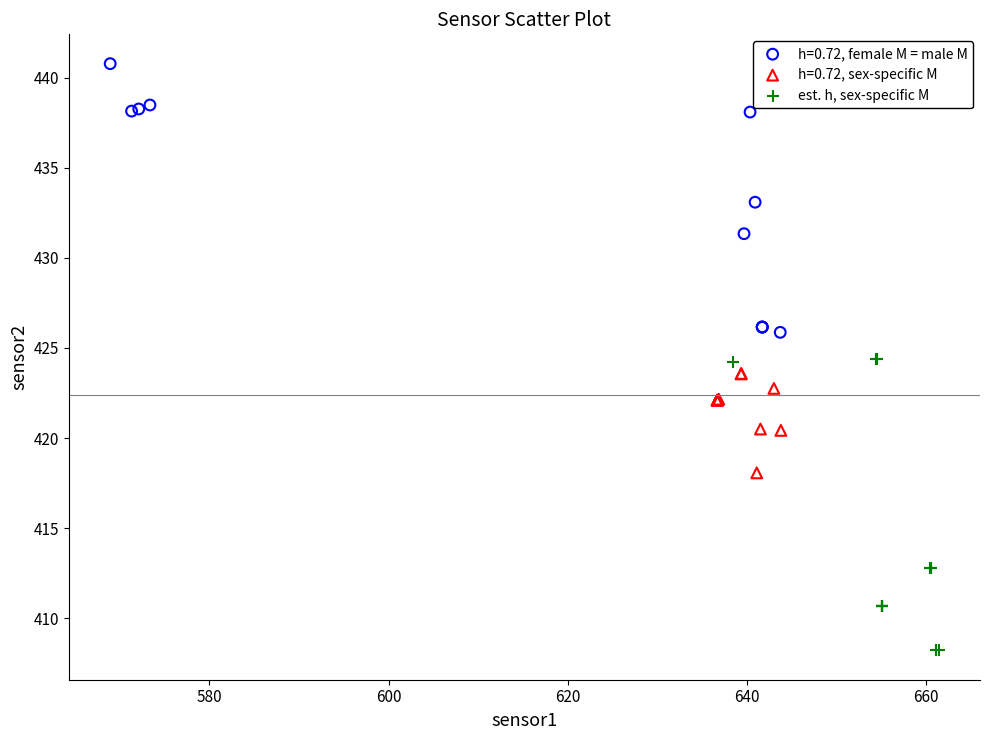

Which series has the largest Y range (max minus min)?

est. h, sex-specific M